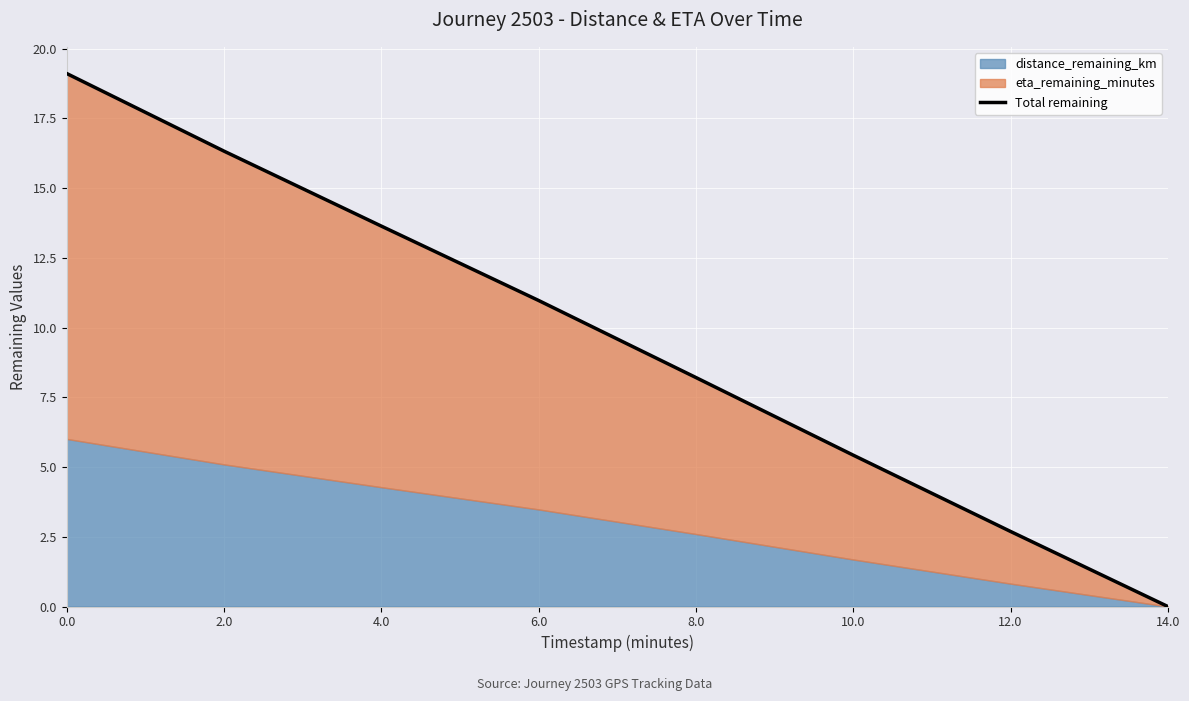

Reading left to right, what are all the values shown in this chart?

0.0=19.1	2.0=16.3	4.0=13.6	6.0=11.0	8.0=8.2	10.0=5.4	12.0=2.7	14.0=0.0